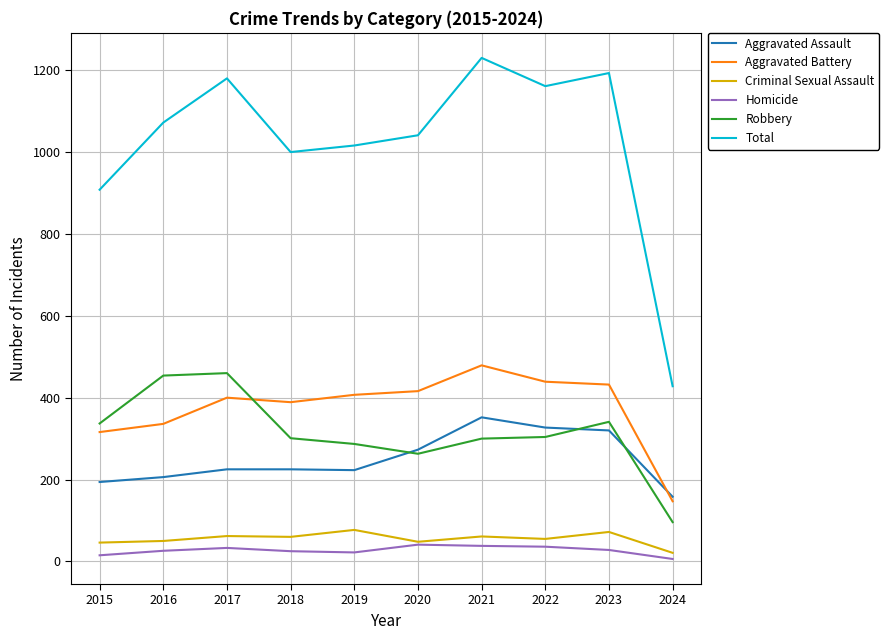

What is the lowest value of the Homicide series?

6